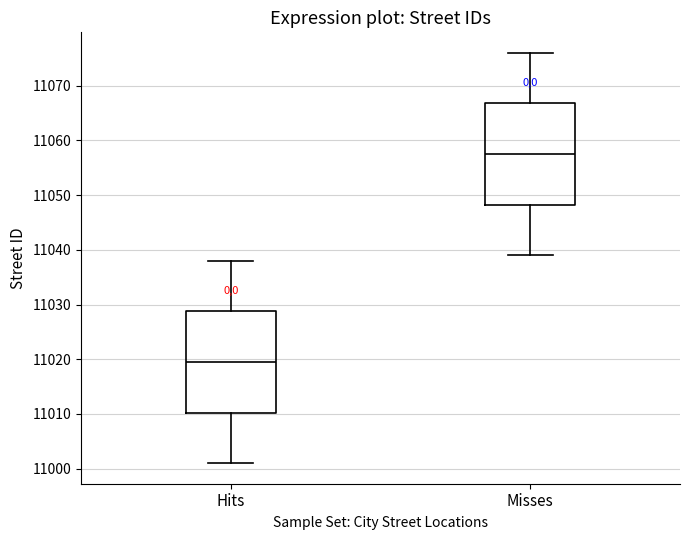

Reading left to right, read every box against the y-axis: the position of its median line, the range the box covers, and the ends of its whiskers. The values are not printed on the chart, so give them approximately, as read against the axis.

Hits: median 11020, box 11010 to 11029, whiskers 11001 to 11038
Misses: median 11058, box 11048 to 11067, whiskers 11039 to 11076